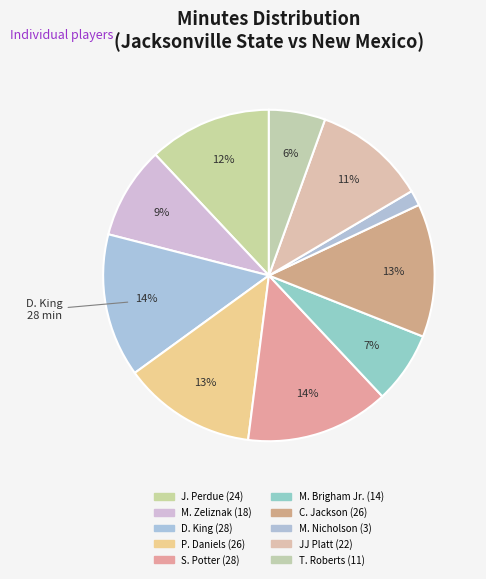

What is the largest slice in the pie chart?

D. King